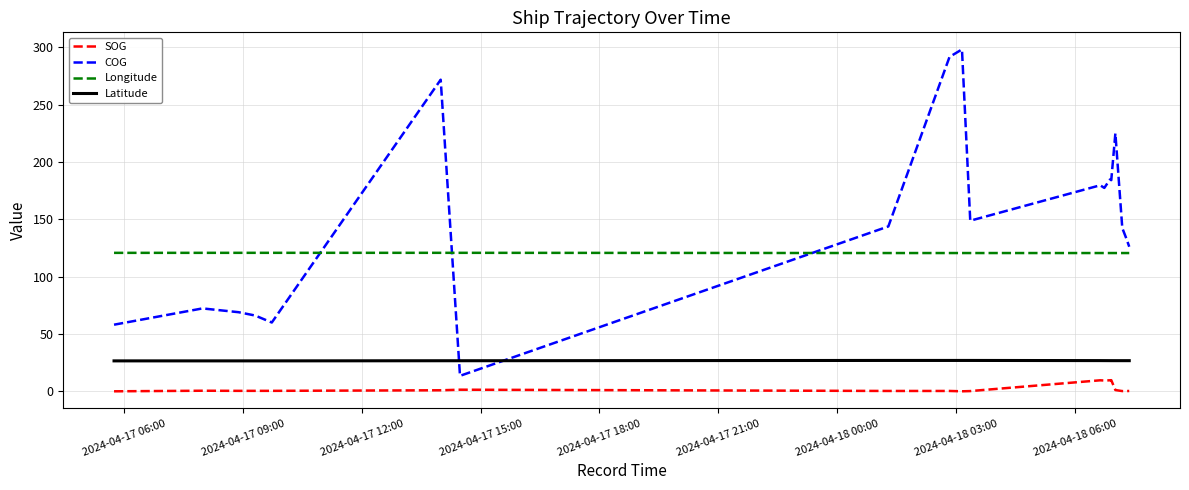

Which series has the widest spread of values?

COG